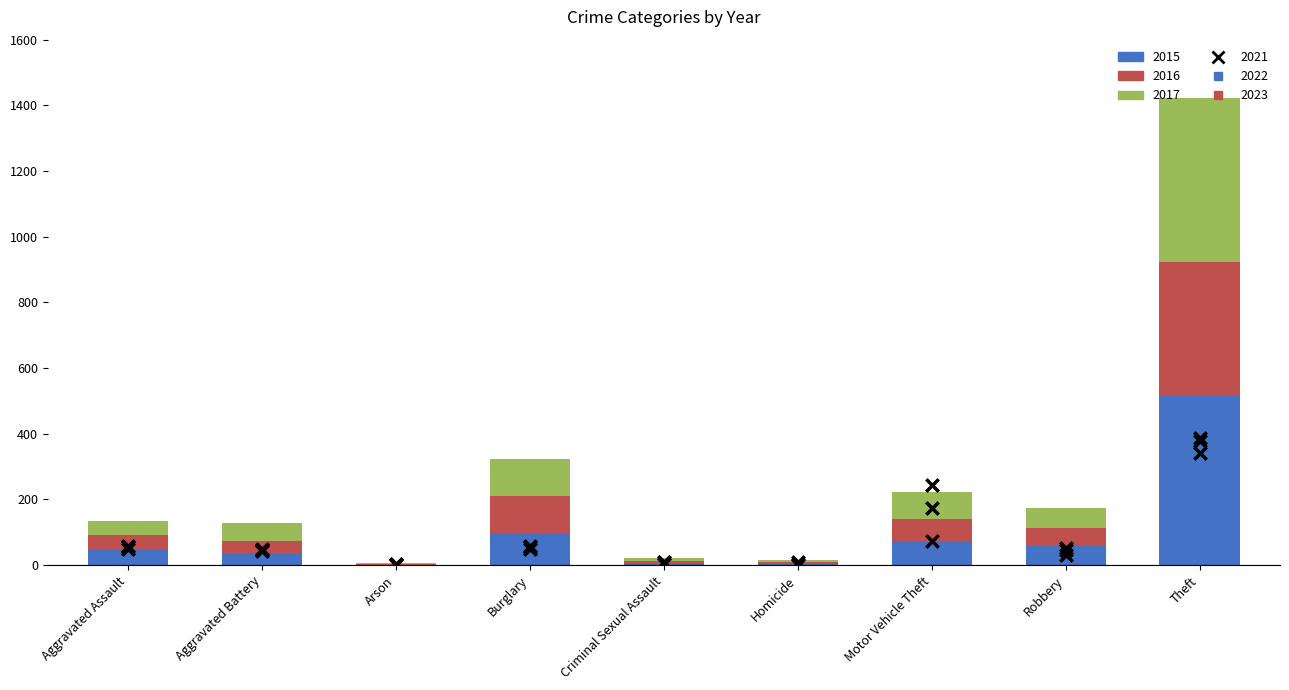

Which series reaches the minimum Y coordinate?

2015